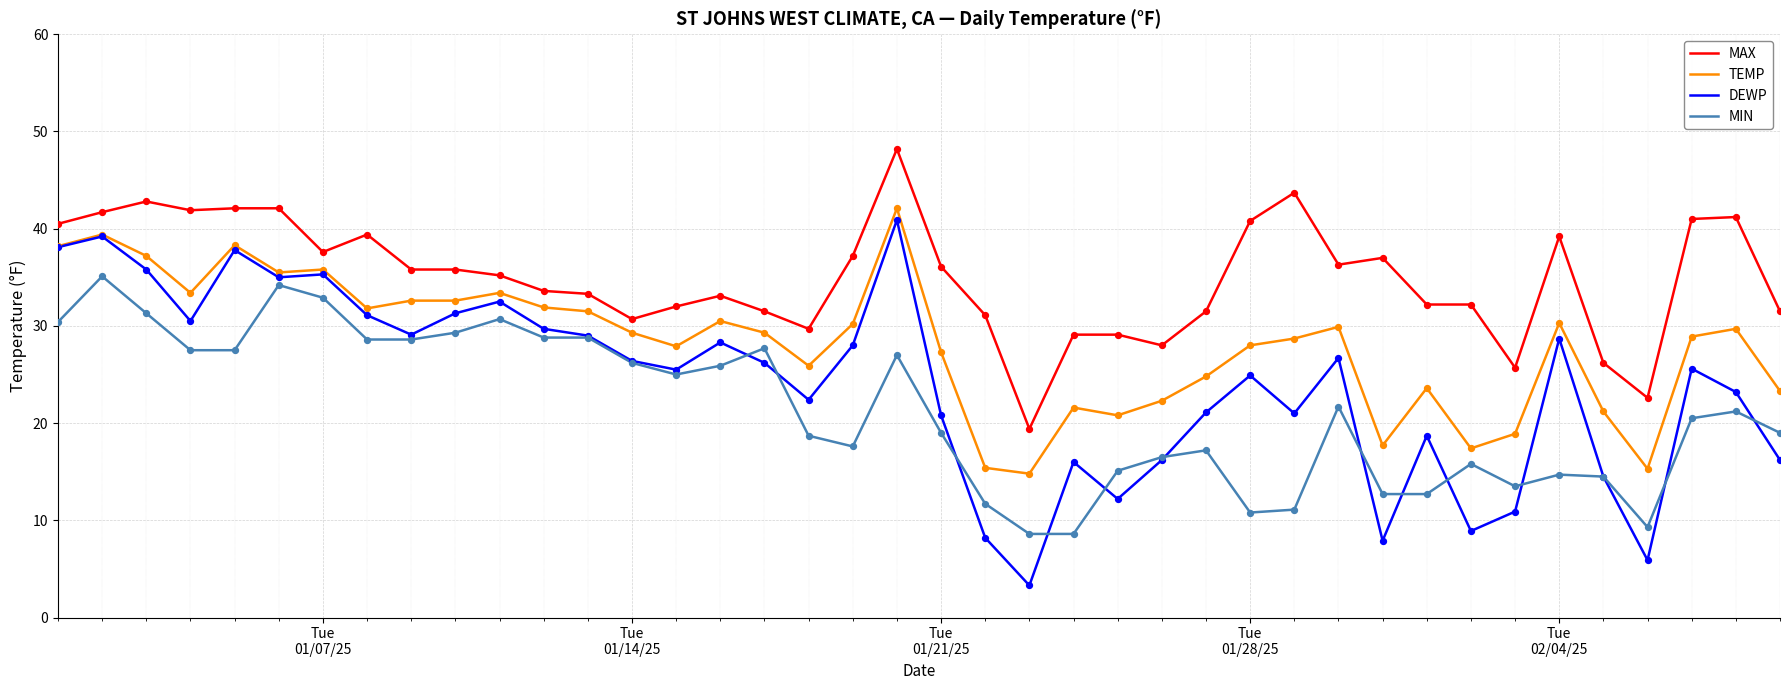

What are all the series names shown in the legend?

MAX, TEMP, DEWP, MIN